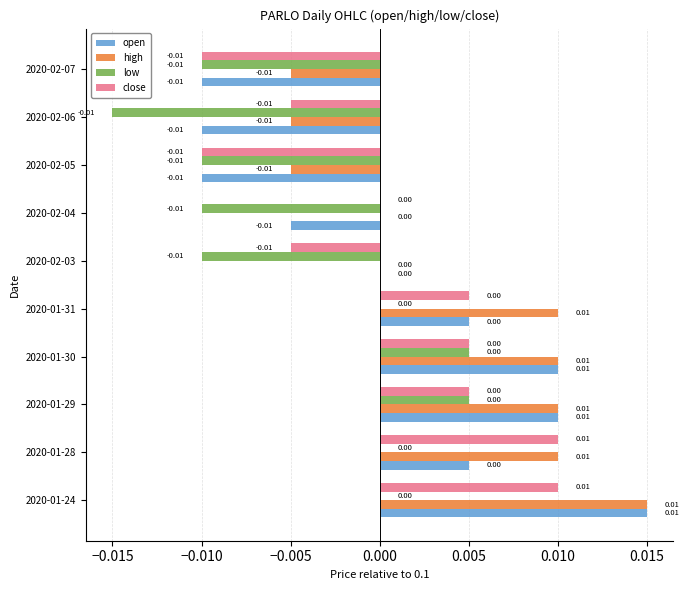

At which category is the sum across all series the highest?

2020-01-24